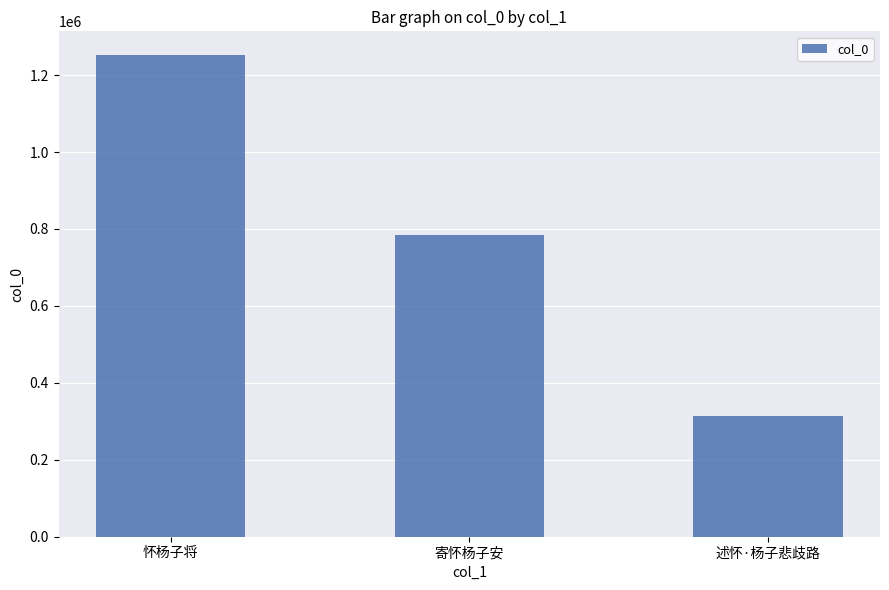

What value does the data have at 述怀·杨子悲歧路, to the nearest 100?

313900